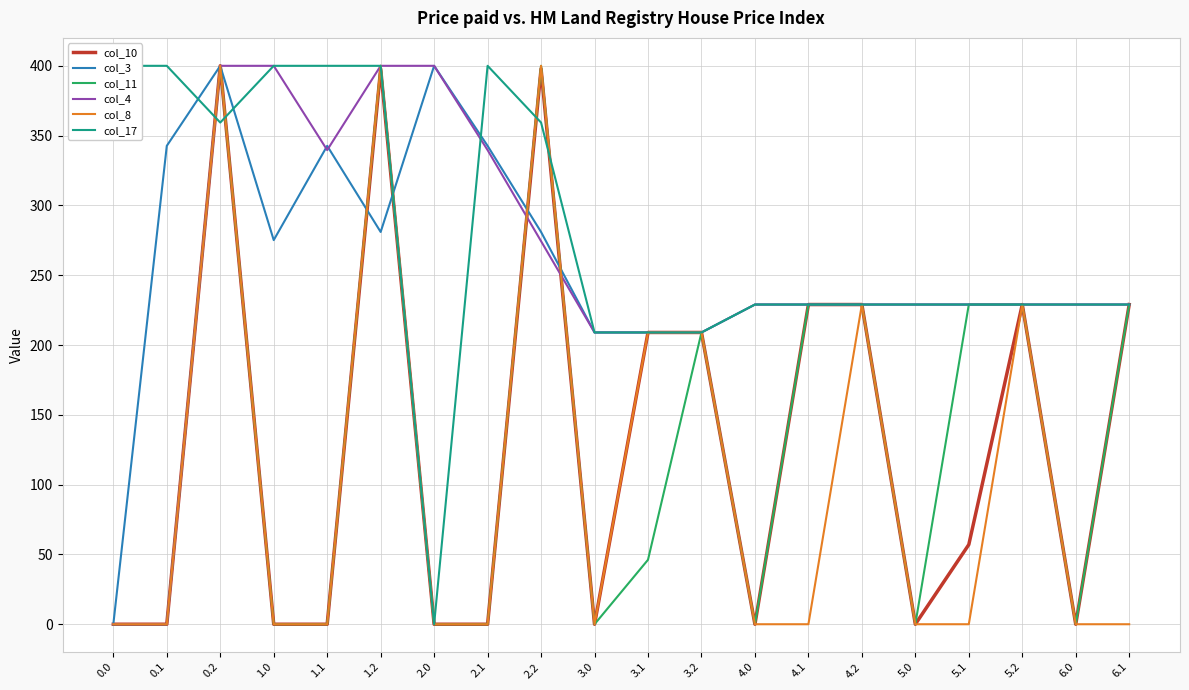

What is the difference between the maximum and second lowest values in the col_17 series?

191.0